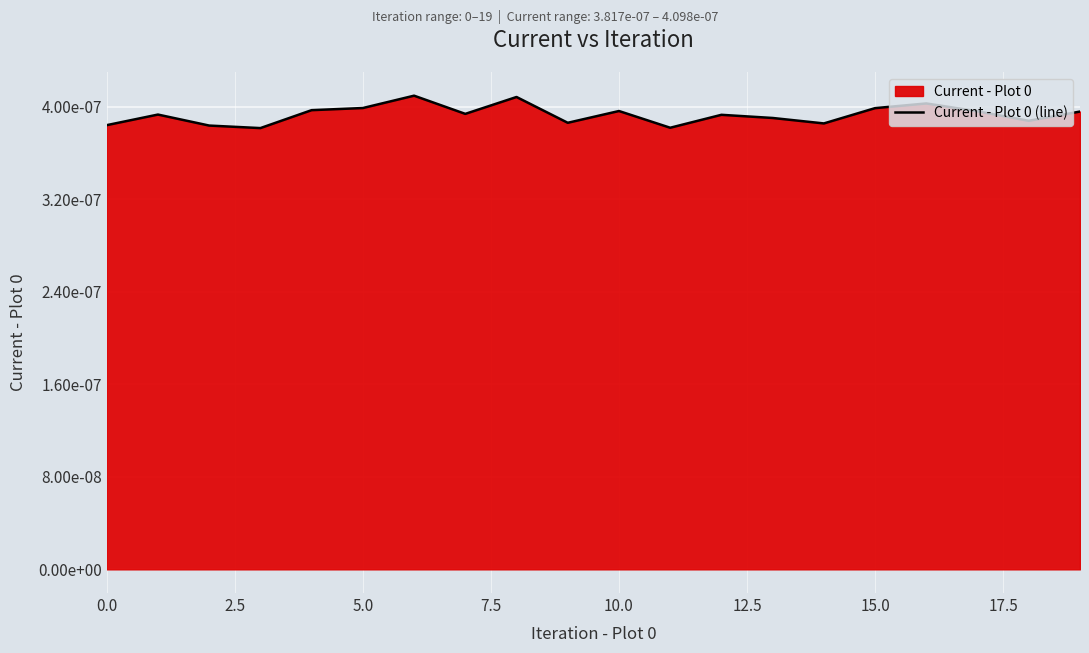

Does the chart display data point markers on the line(s)?

No